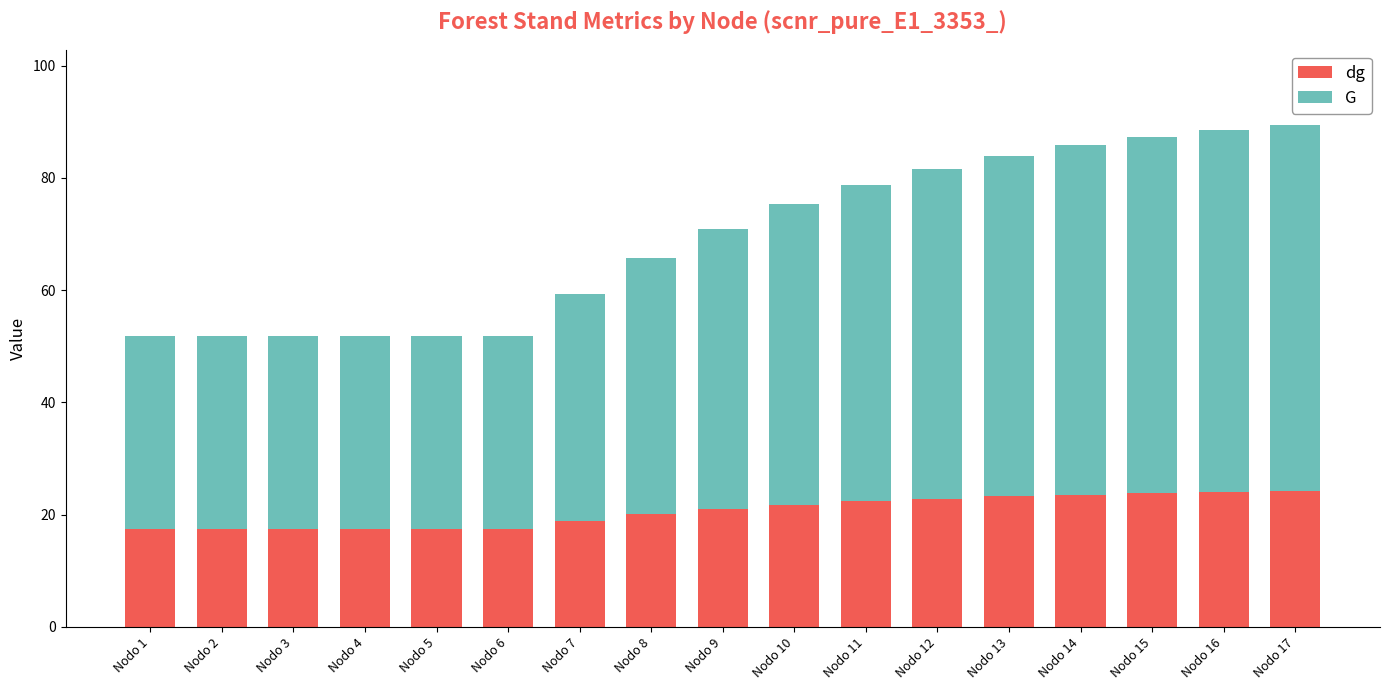

Are the bars horizontal?

No